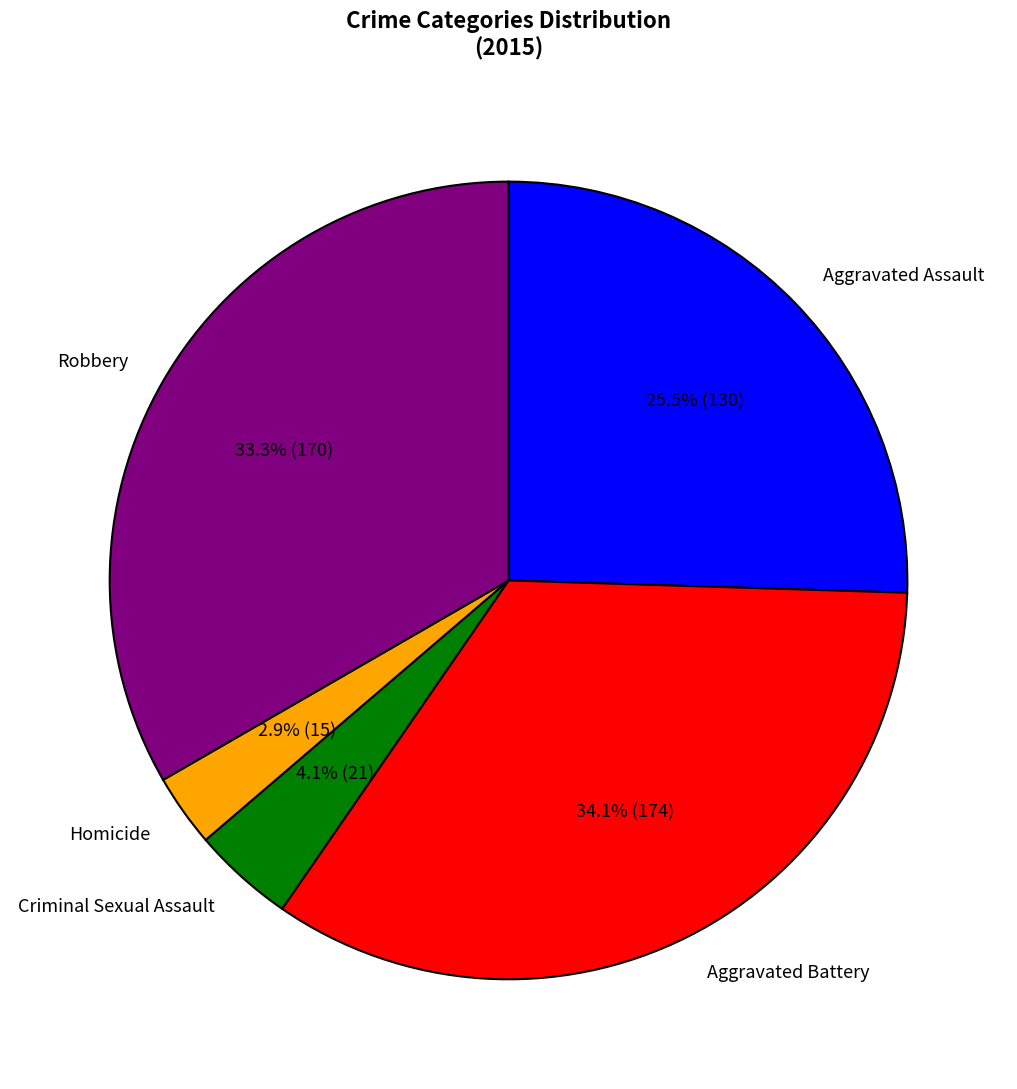

Approximately how many times larger is the value at Robbery compared to Criminal Sexual Assault?

8.1